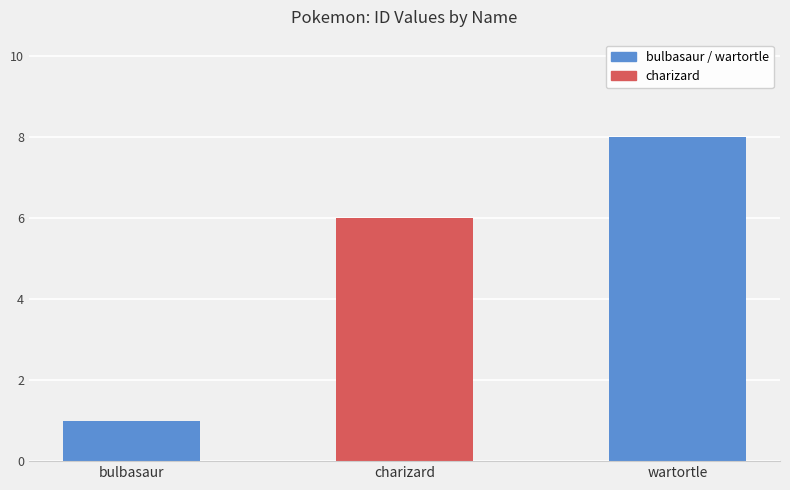

At which label is the value closest to 4?

charizard